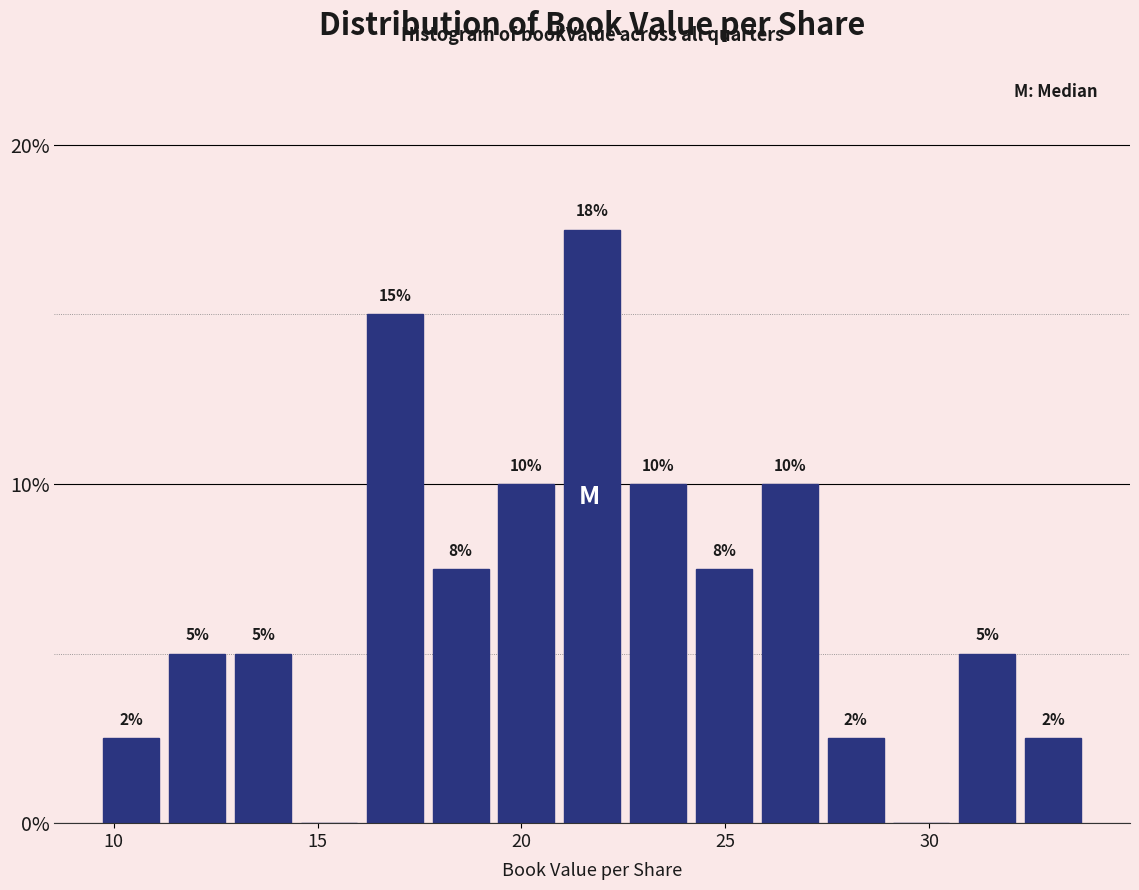

Read against the x-axis, roughly where is the centre of the tallest bar?

21.5